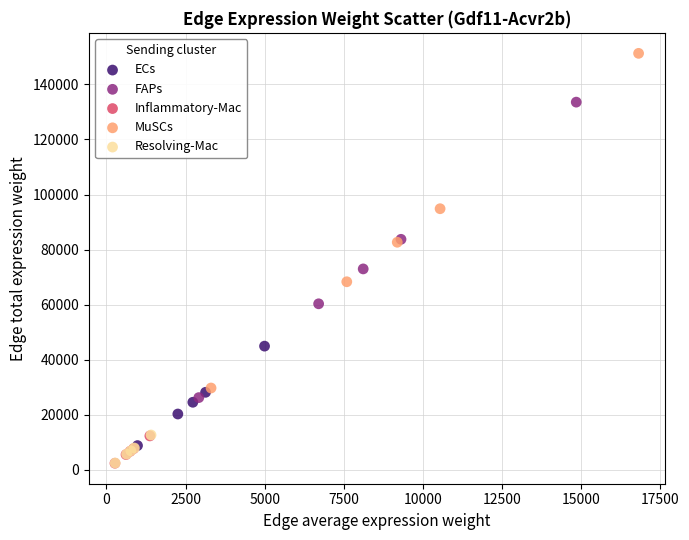

What are all the series names shown in the legend?

ECs, FAPs, Inflammatory-Mac, MuSCs, Resolving-Mac